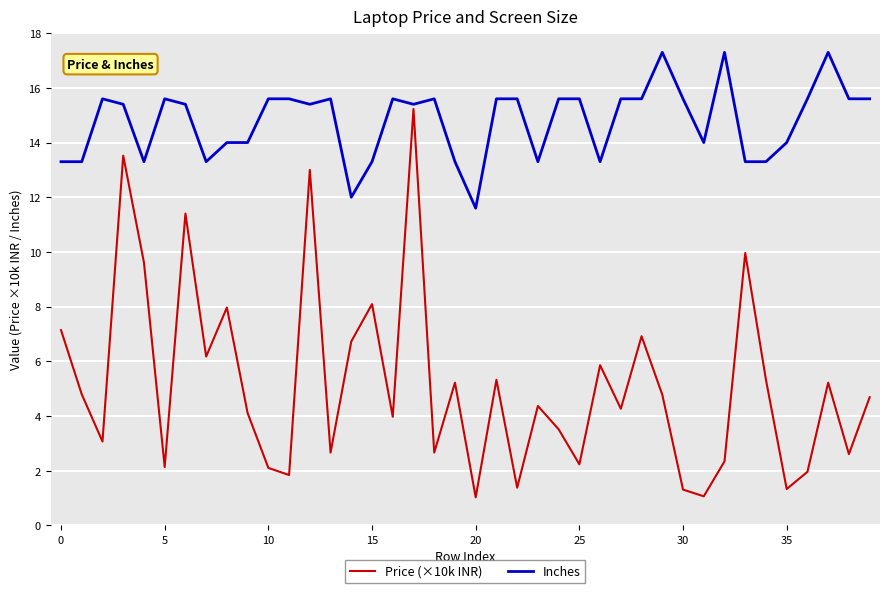

Rank the series by their maximum value, from lowest to highest.

Price (×10k INR), Inches